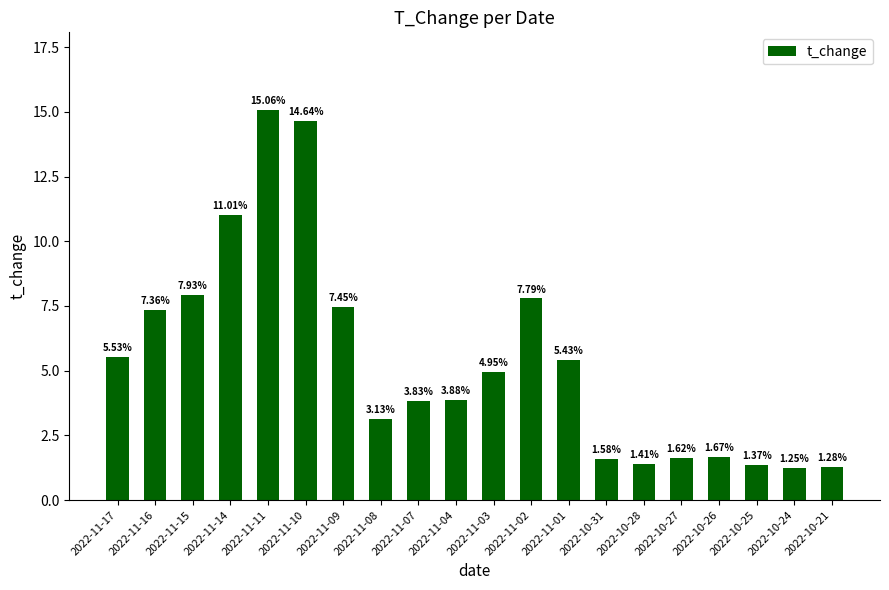

What is the difference between the maximum and minimum values?

13.8